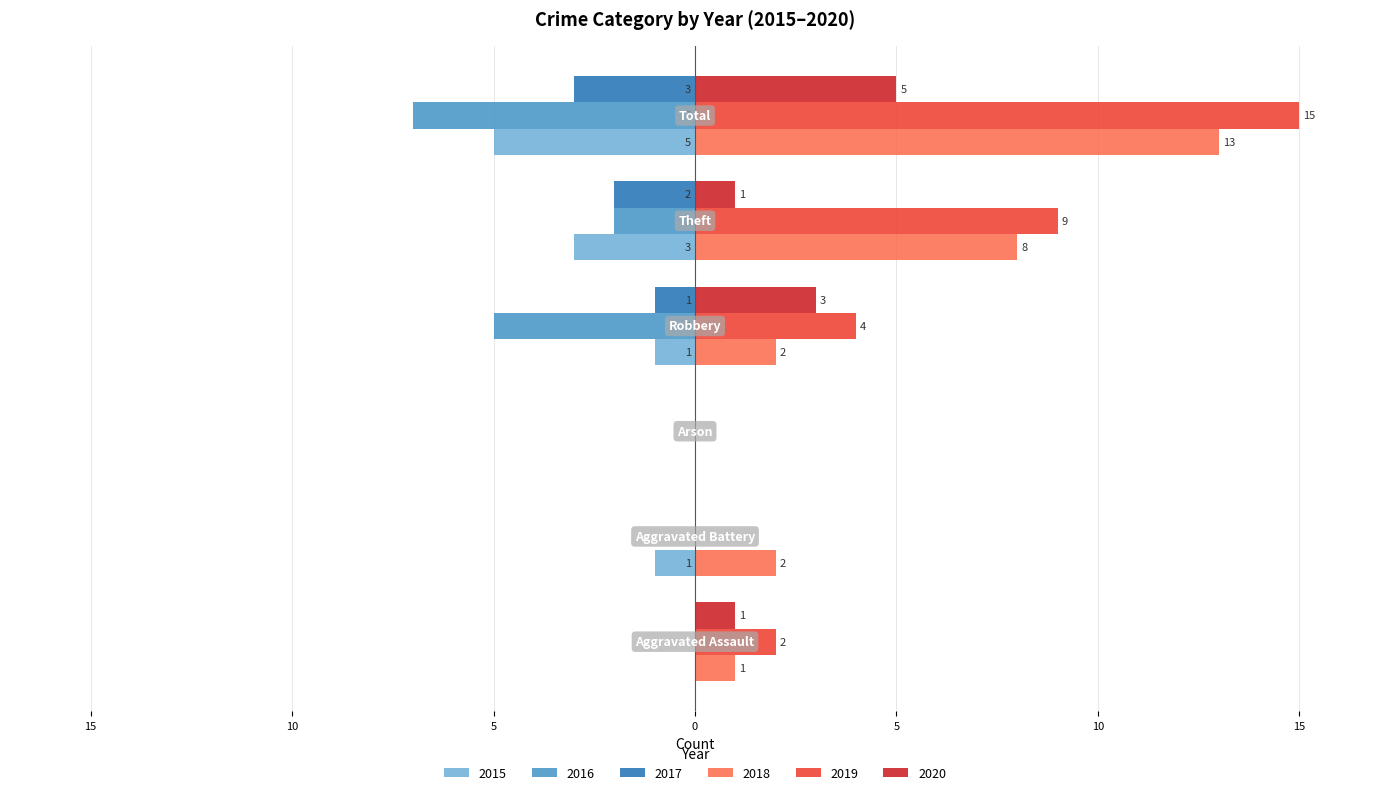

What are all the series names shown in the legend?

2015, 2016, 2017, 2018, 2019, 2020